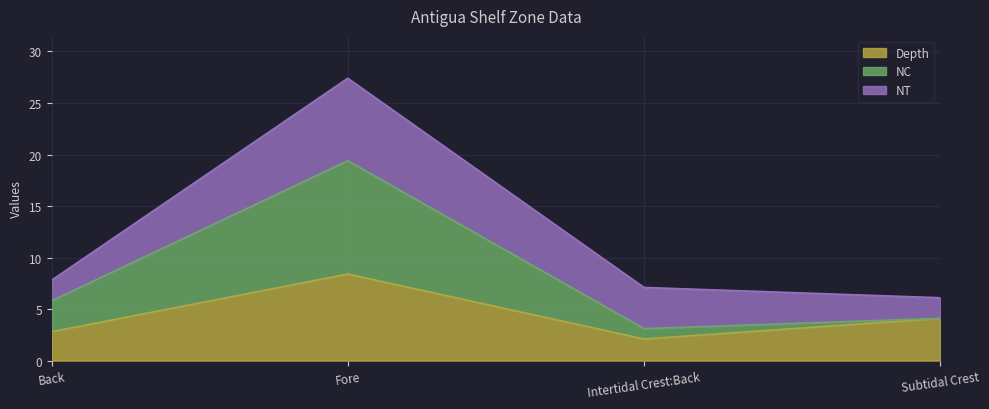

How many interior local valleys does the NC series have?

1